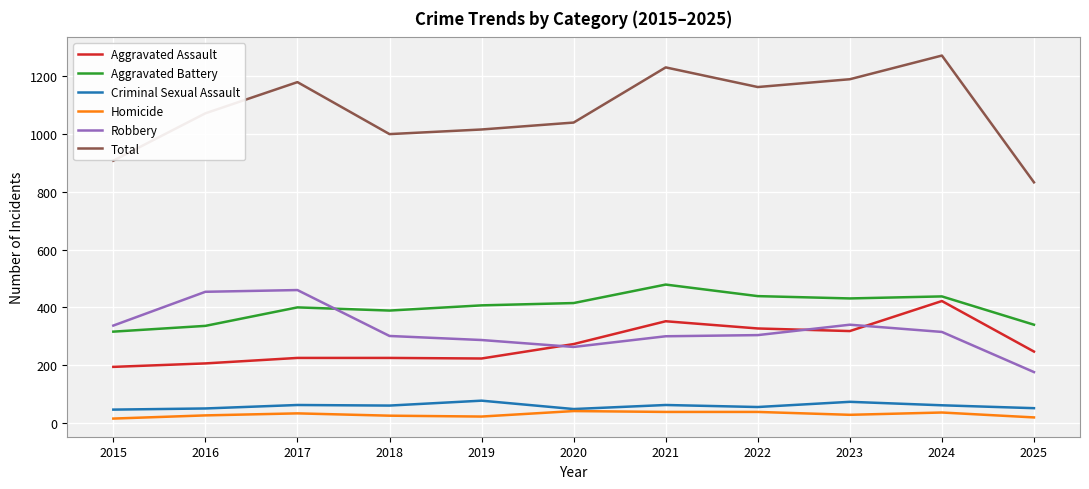

What is the difference between the maximum and second lowest values in the Homicide series?

22